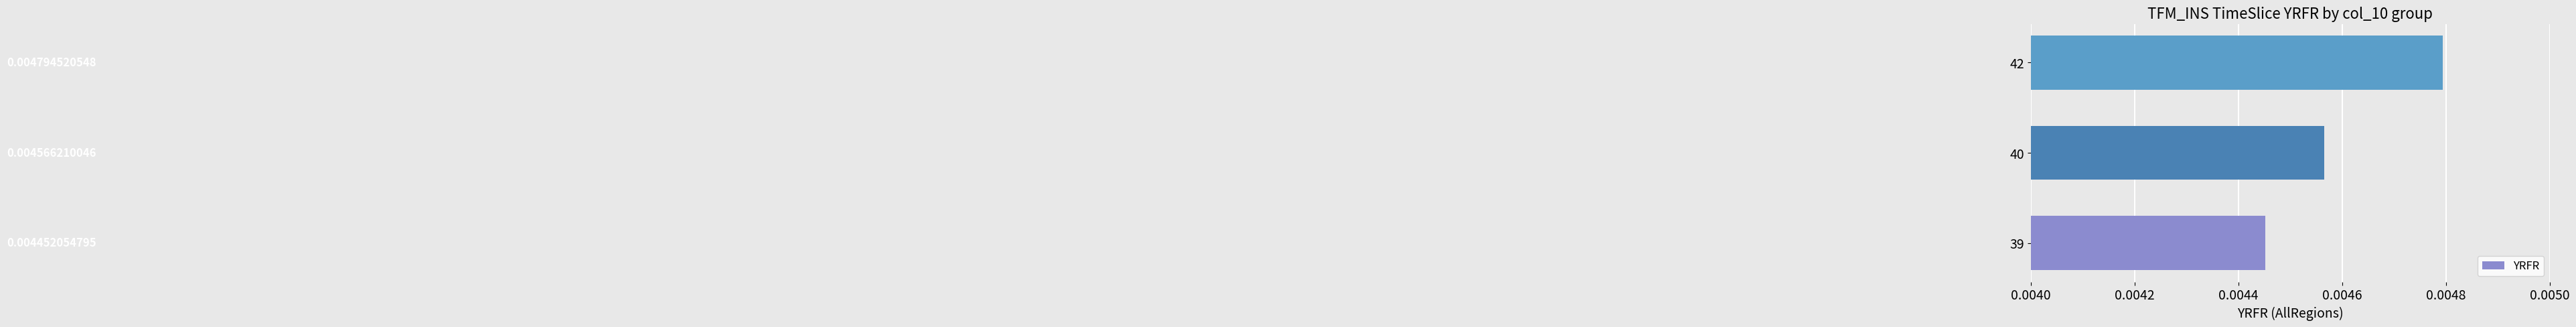

Rank the categories by value from lowest to highest.

39, 40, 42